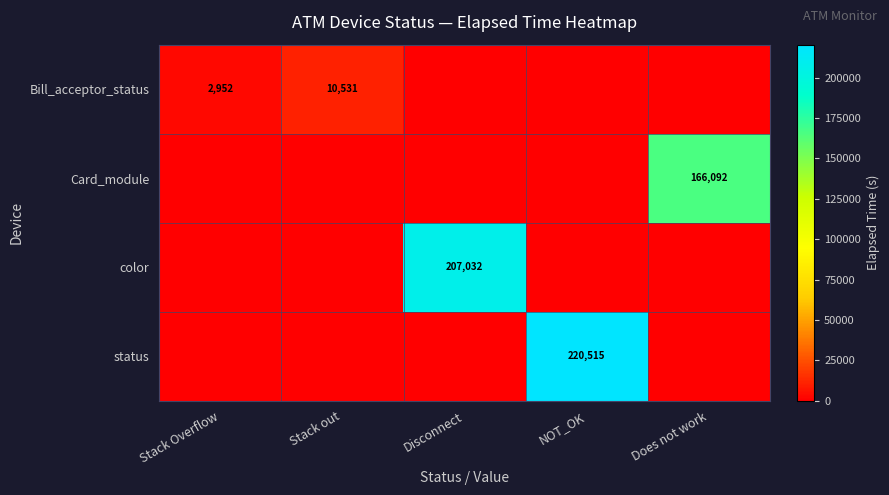

Which label corresponds to the largest value in the chart?

NOT_OK